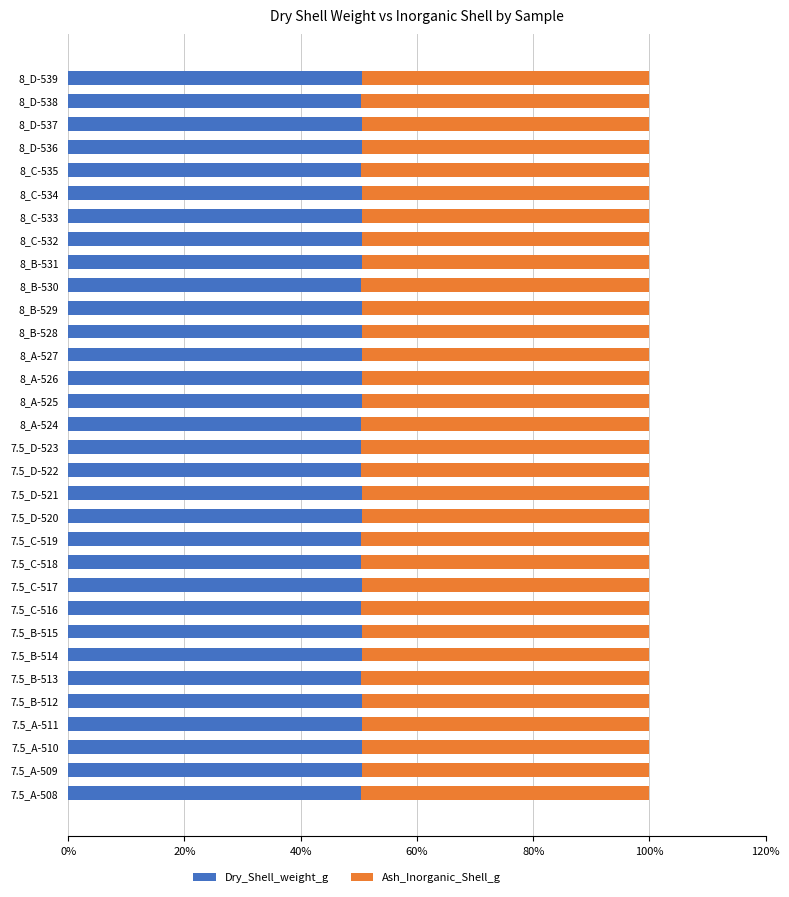

What is the total value across all series at 7.5_B-512?

100.0